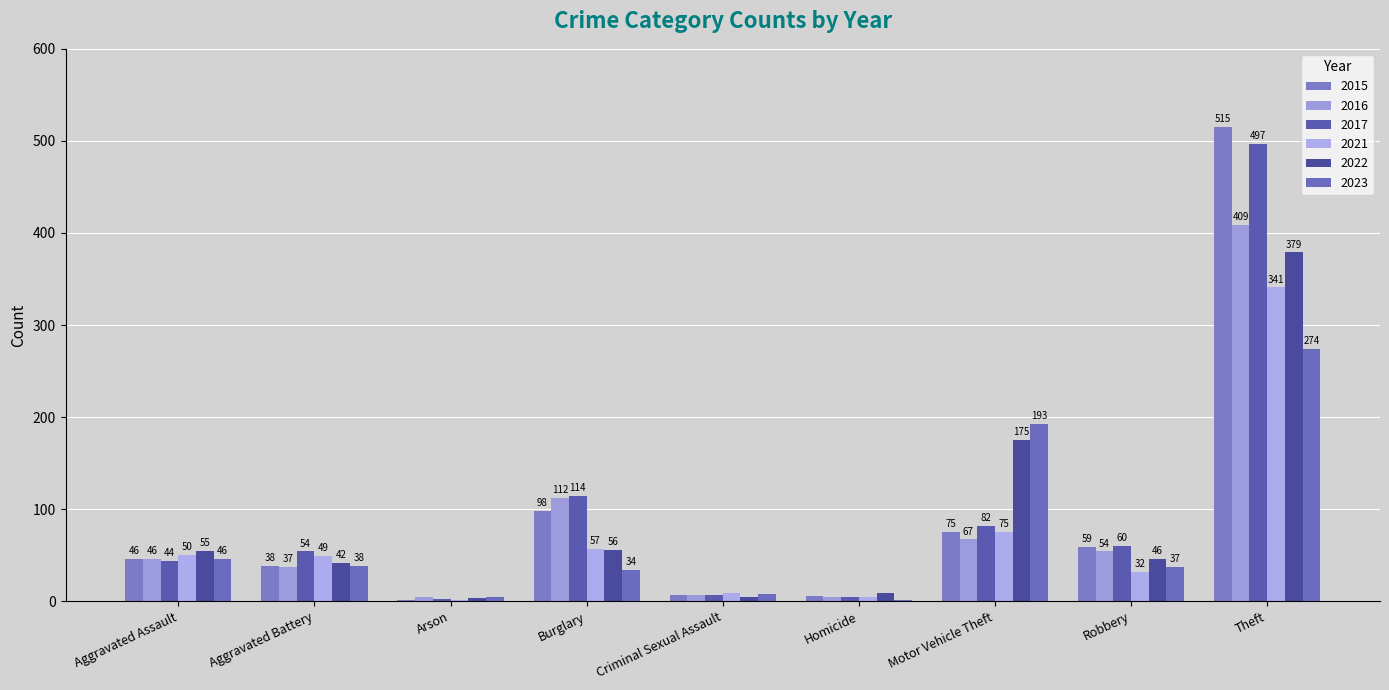

List the labels in order of 2015 value, largest first.

Theft, Burglary, Motor Vehicle Theft, Robbery, Aggravated Assault, Aggravated Battery, Criminal Sexual Assault, Homicide, Arson